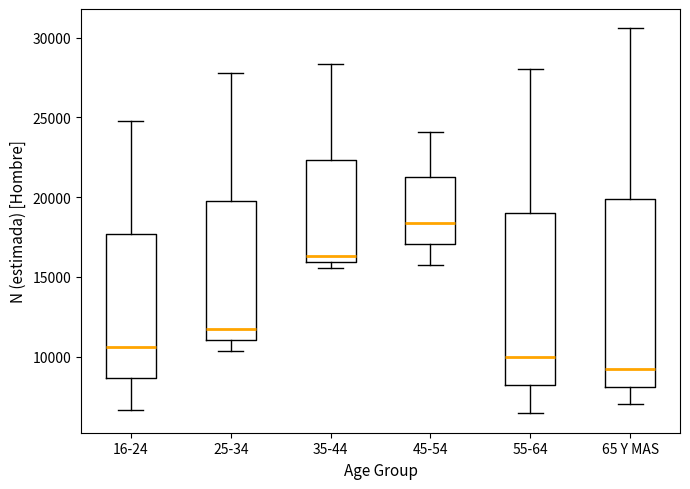

Where is the lower edge of the box for 55-64 on the y-axis? The values are not printed on the chart, so give them approximately, as read against the axis.

8000